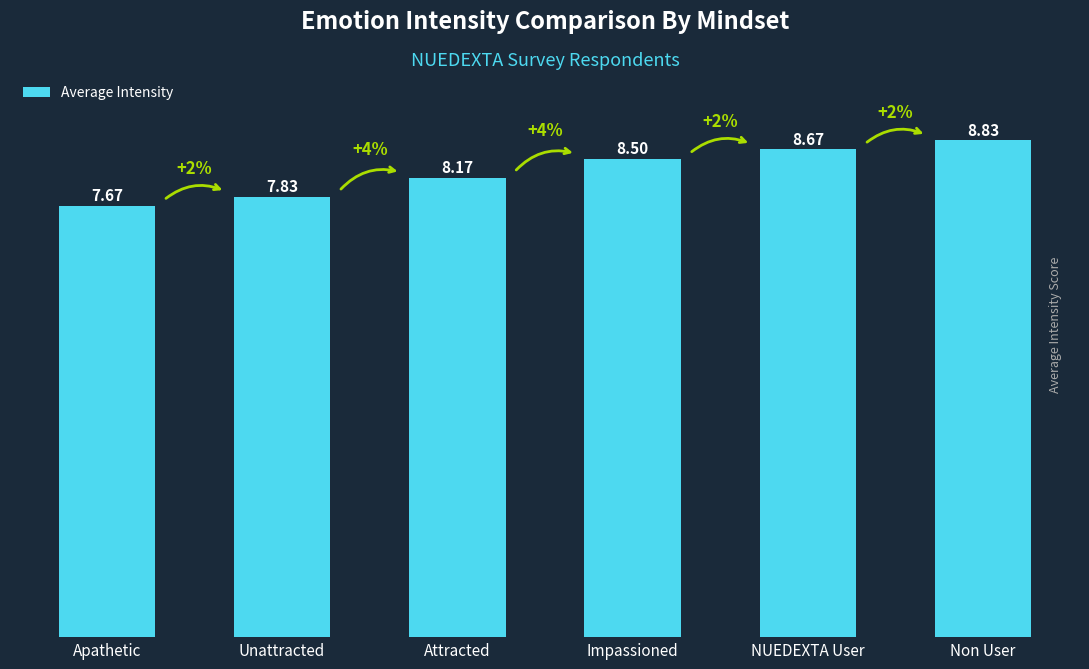

What is the value of the 1st bar from the left?

7.7